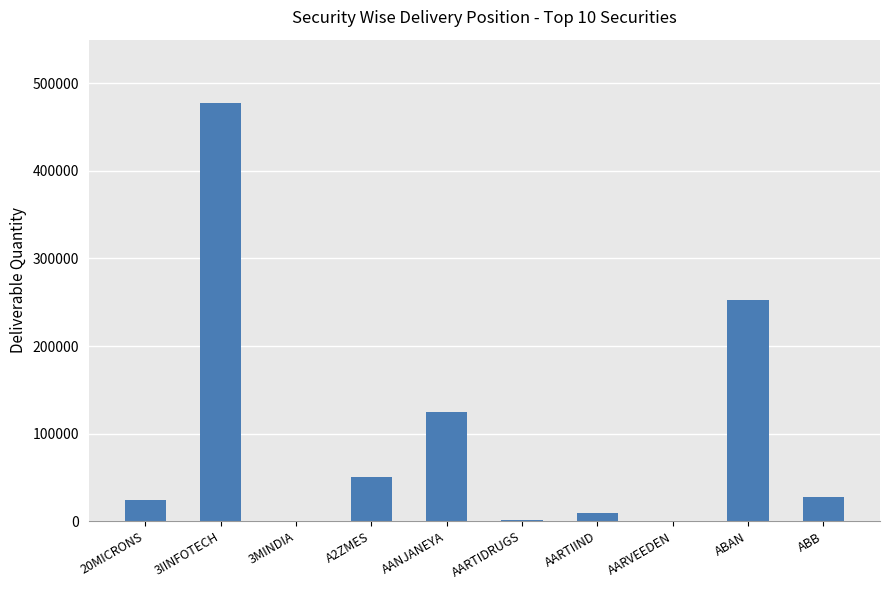

Which label corresponds to the largest value in the chart?

3IINFOTECH